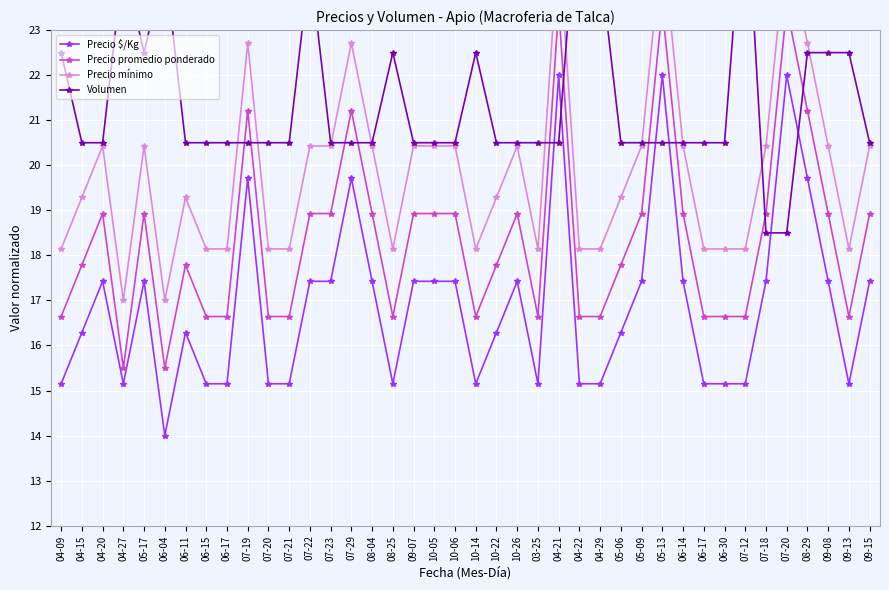

After their last crossing, which series has the higher values: Precio promedio ponderado or Volumen?

Volumen